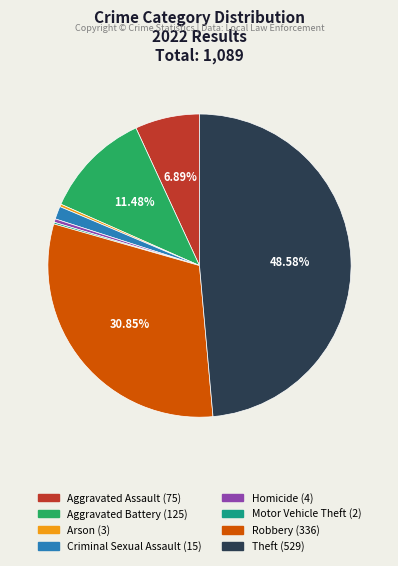

True or false: Theft accounts for 49% of the total.

True